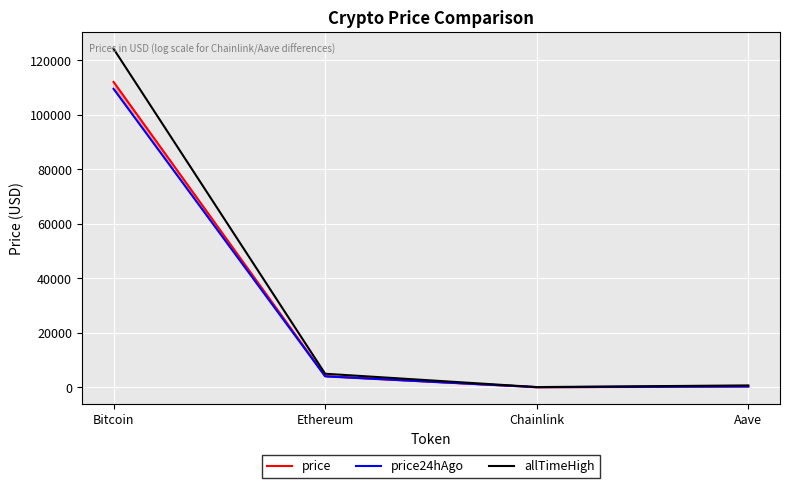

At which category does price reach its first local valley?

Chainlink